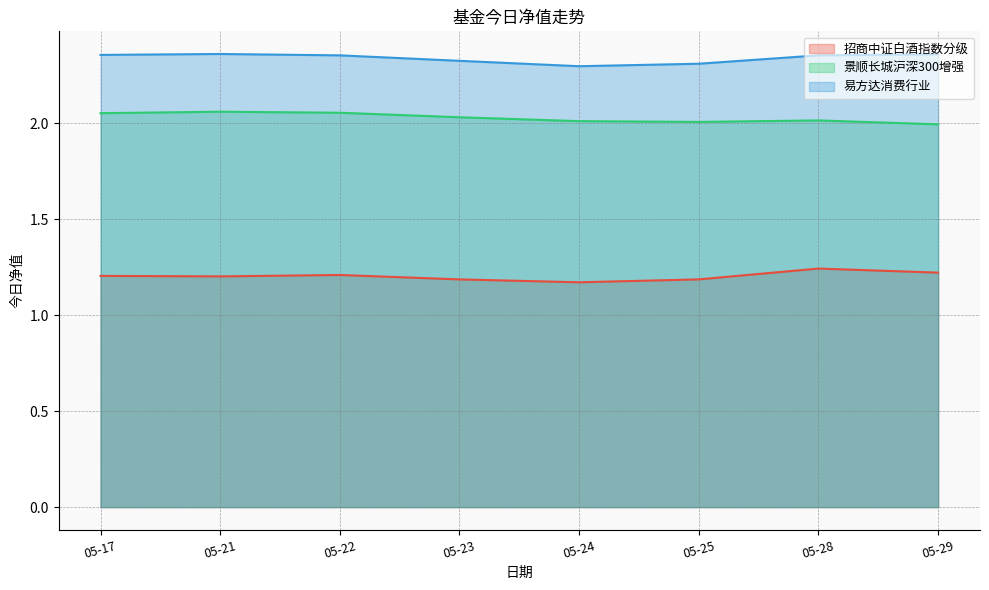

Rank the series at 05-28 from highest to lowest value.

易方达消费行业, 景顺长城沪深300增强, 招商中证白酒指数分级